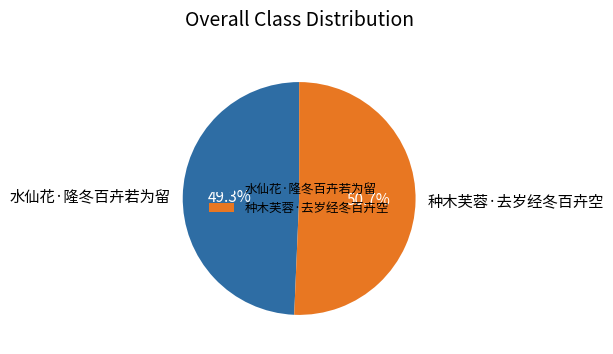

What percentage do 种木芙蓉·去岁经冬百卉空 and 水仙花·隆冬百卉若为留 together represent?

100.0%